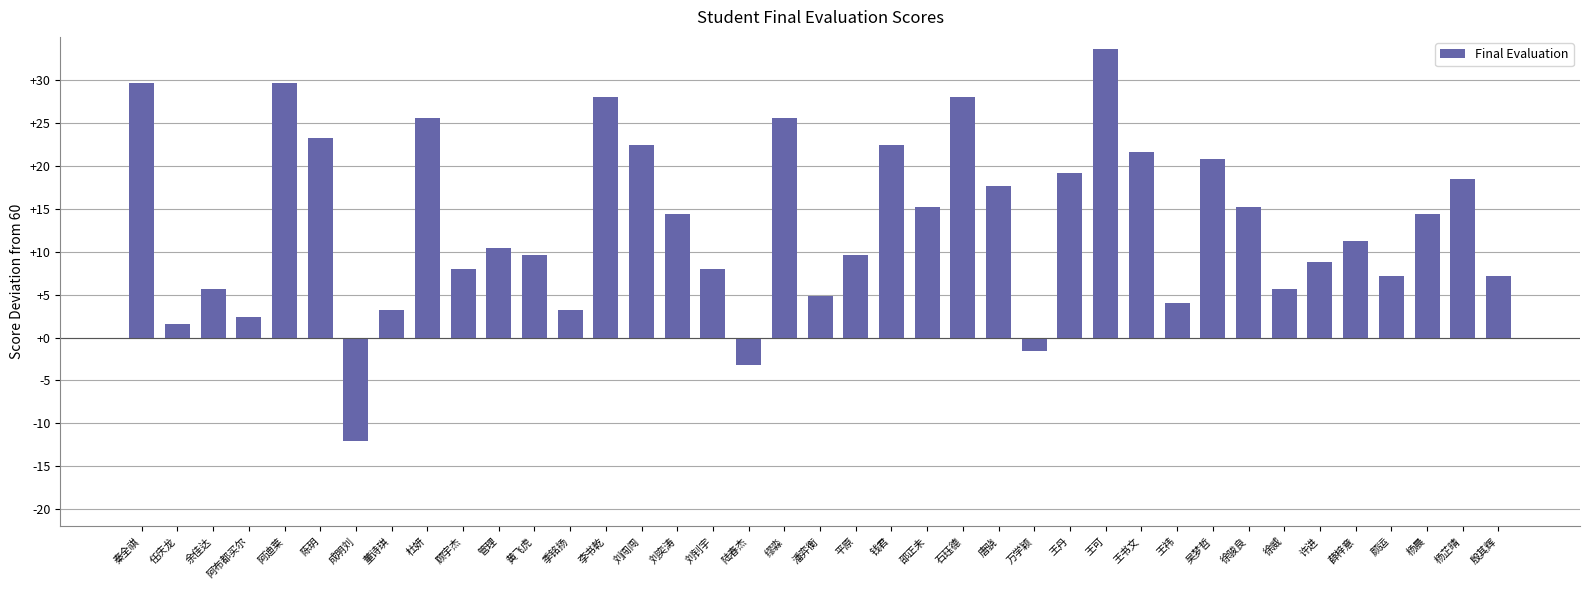

What is the difference between the maximum and minimum values?

45.6